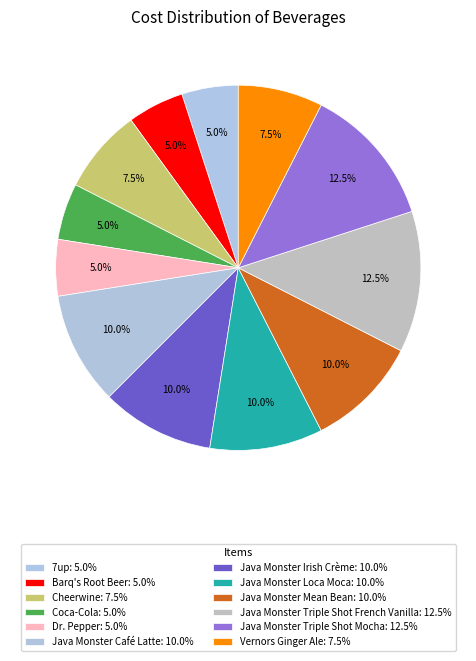

Between Cheerwine and Coca-Cola, which is larger?

Cheerwine